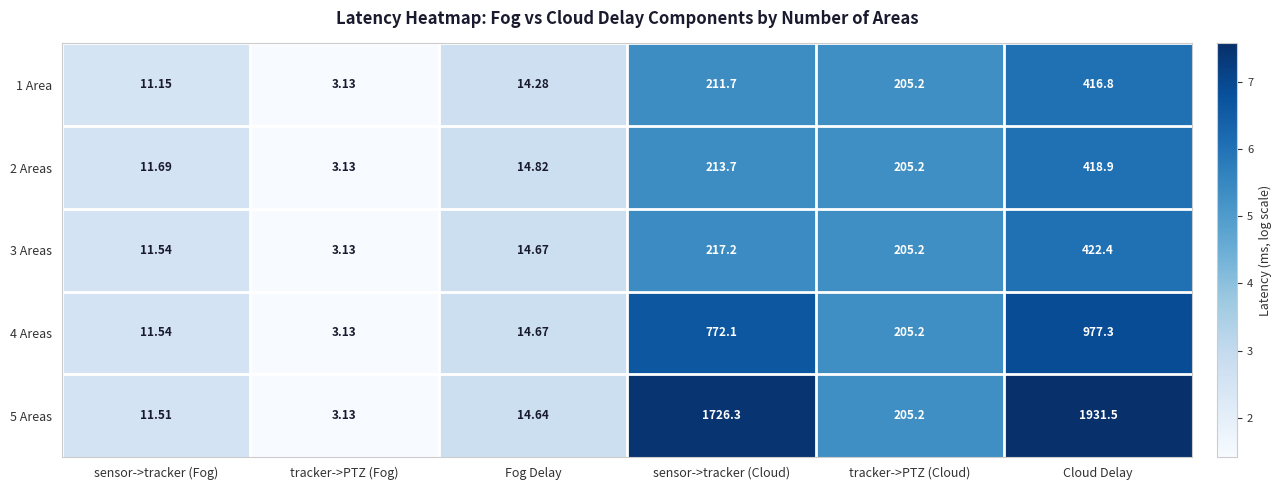

At which category is the sum across all series the highest?

Cloud Delay